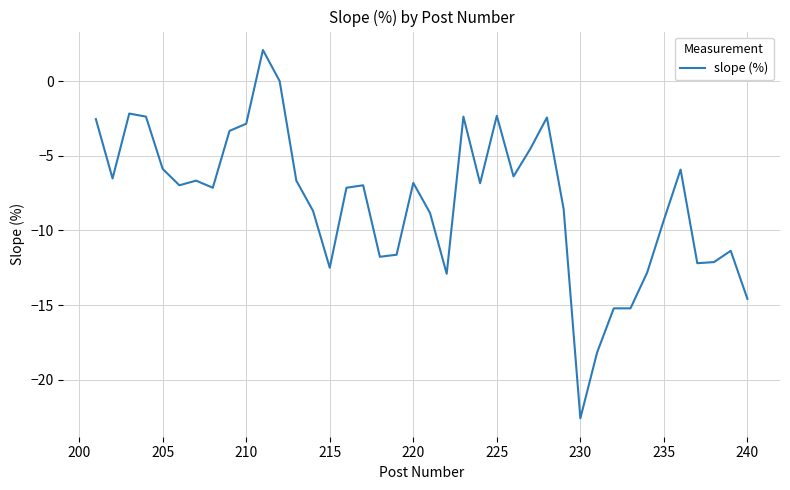

Is this an area chart (filled region under the line)?

No